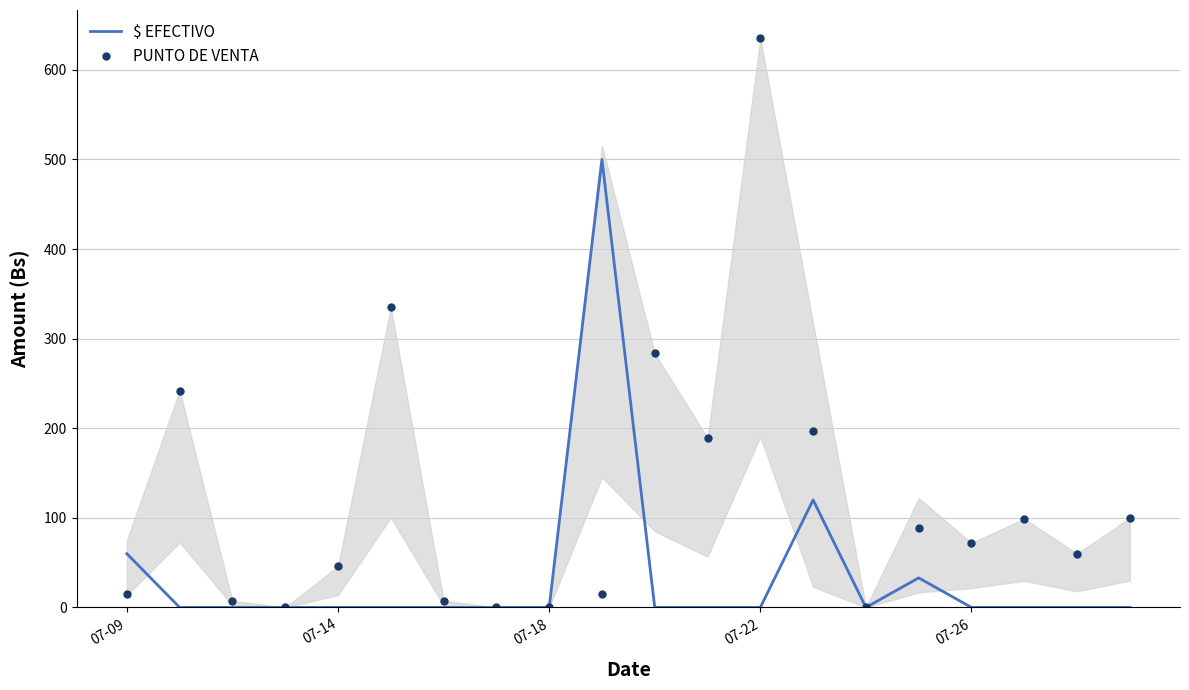

What is the difference between the maximum and minimum values in the $ EFECTIVO series?

500.0